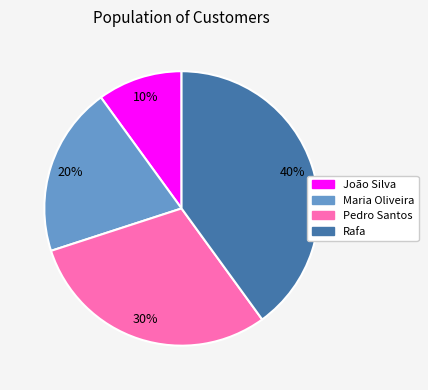

What percentage is the Maria Oliveira slice, to the nearest percent?

20%